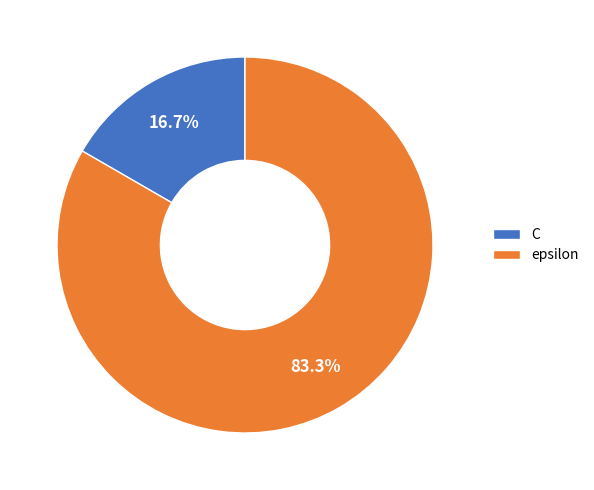

How many segments does this pie chart have?

2